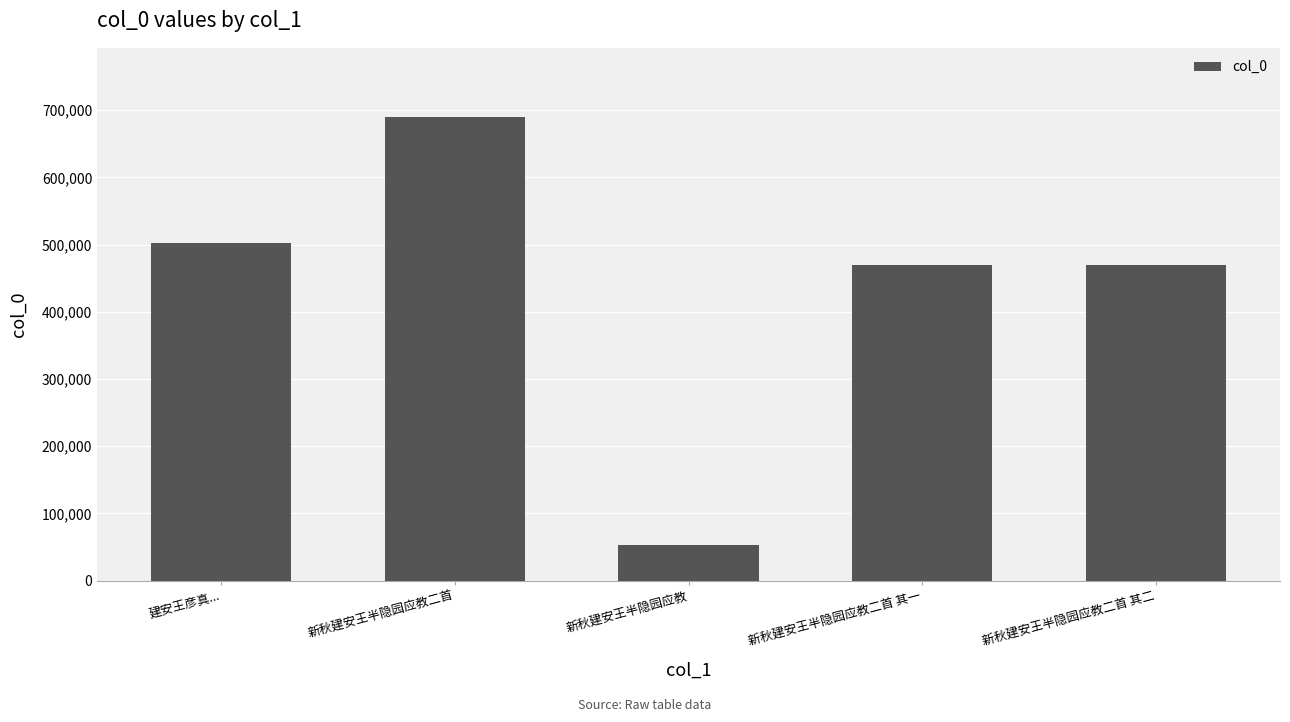

How many data points are less than 469914?

2